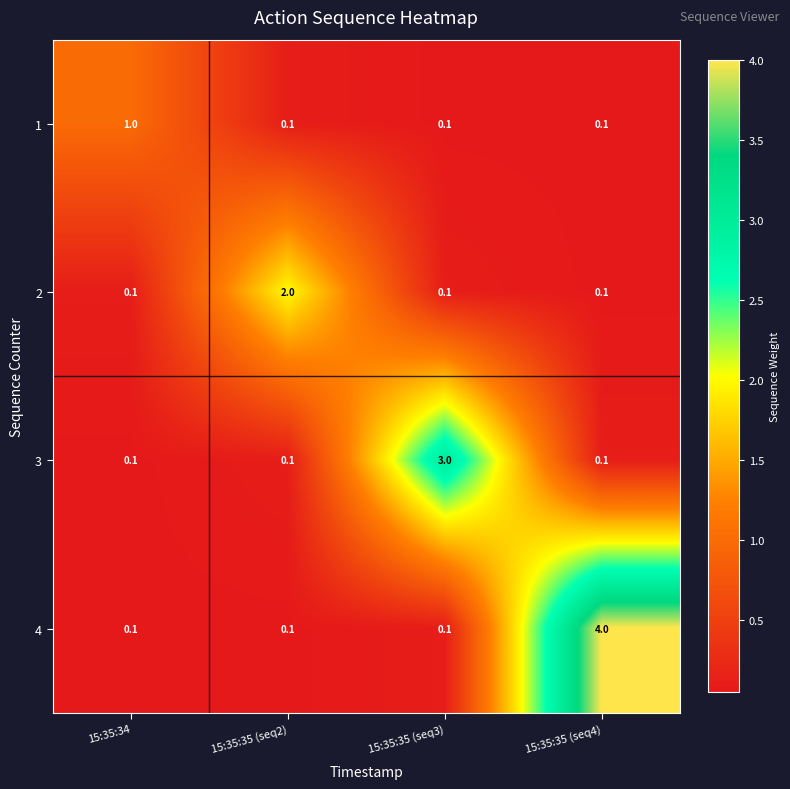

What is the total value across all series at 15:35:35 (seq4)?

4.3